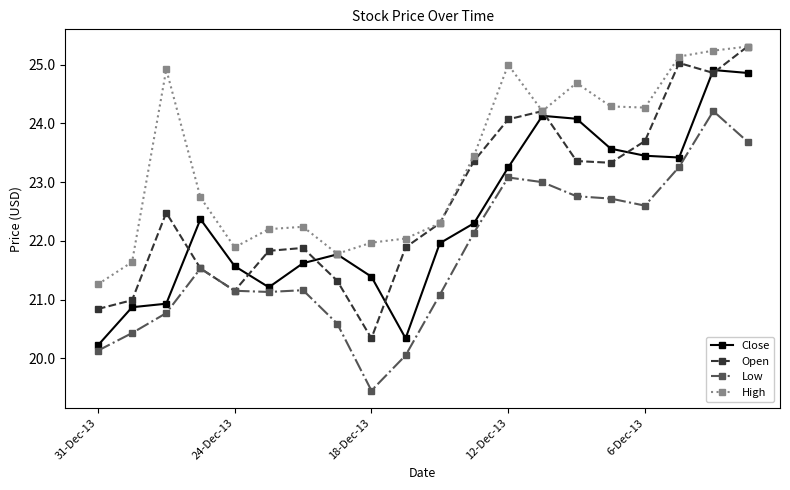

What is the difference between the maximum and minimum values in the Low series?

4.8